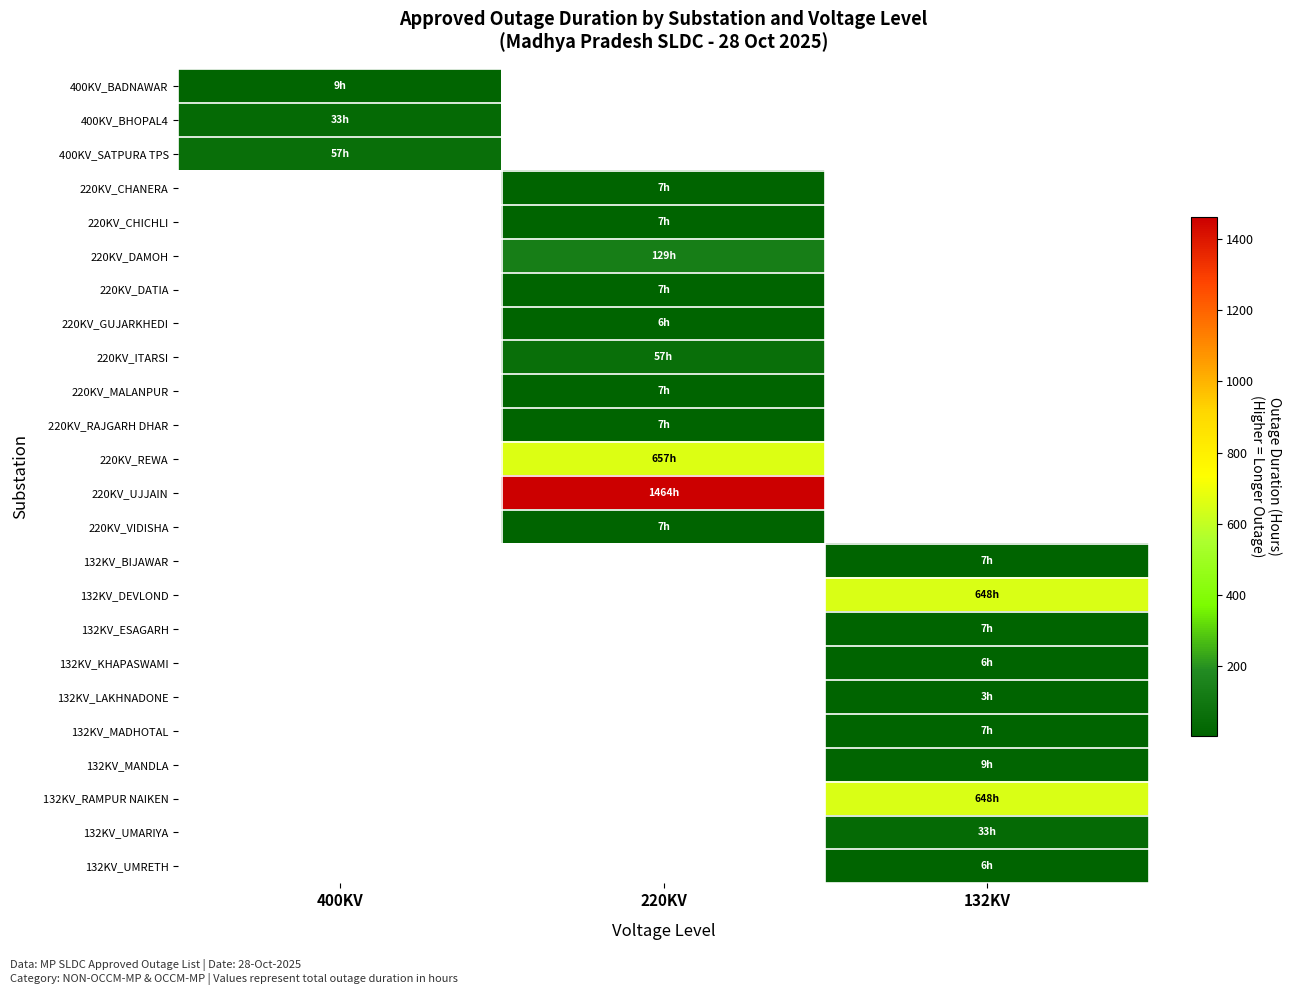

Is it true that 220KV_VIDISHA equals 11.9 at 220KV?

False